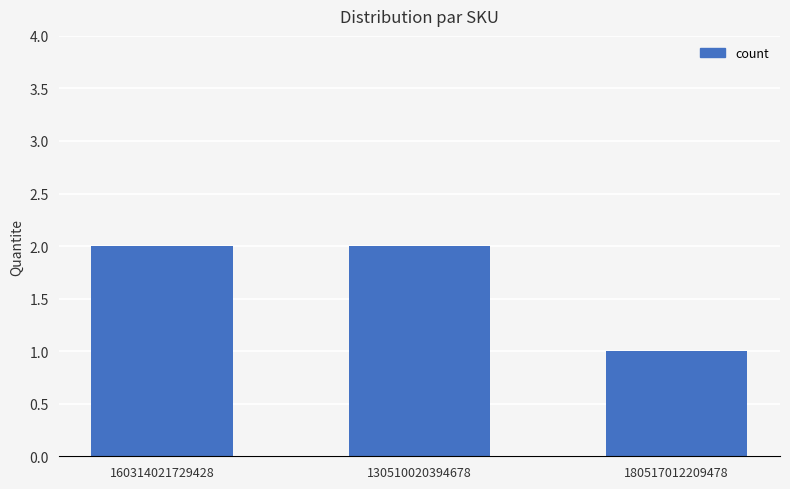

What is the average value?

2